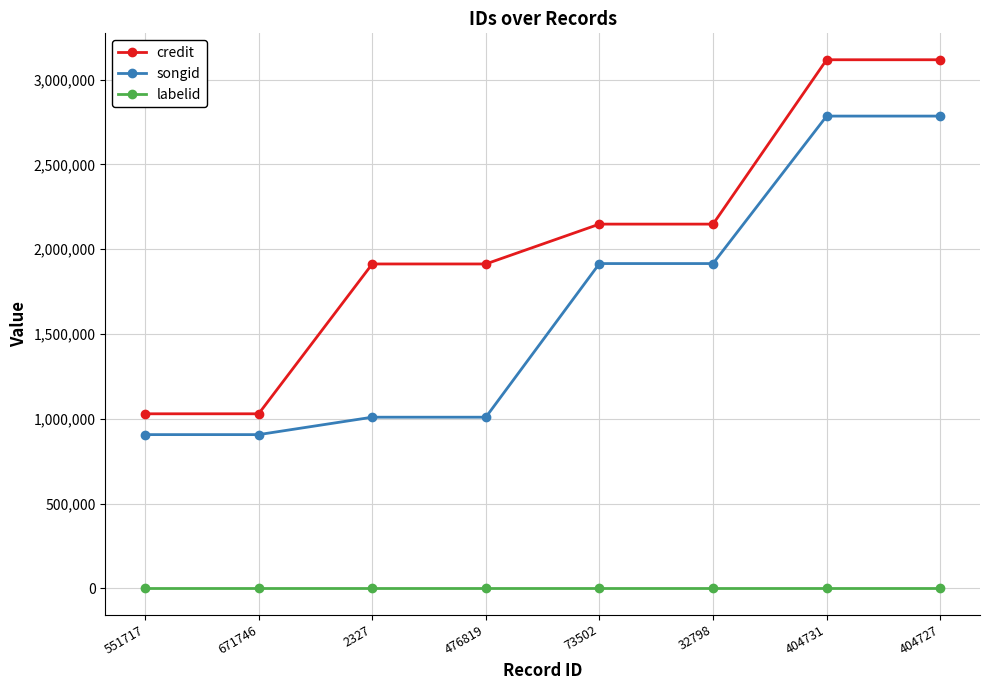

Does the chart display data point markers on the line(s)?

Yes